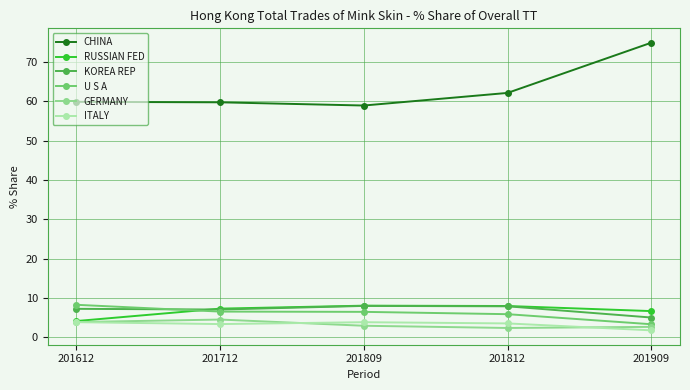

What is the value of the U S A point at the 4th from the left?

5.9